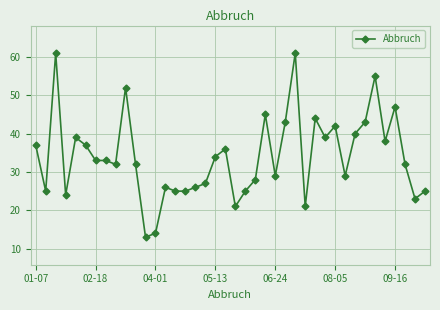

What is the difference between the second highest and second lowest values?

47